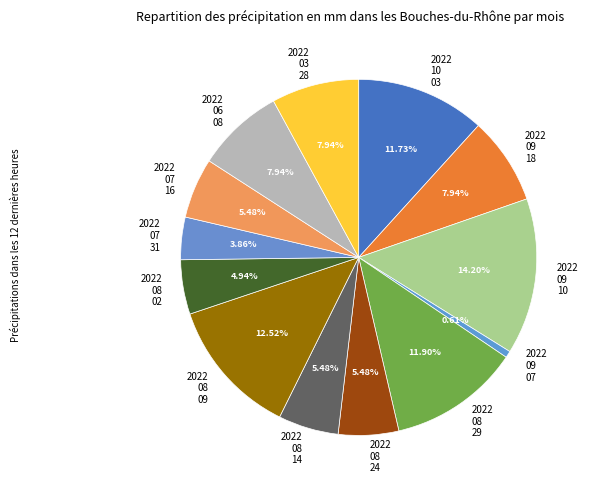

Count the number of slices in the pie.

13